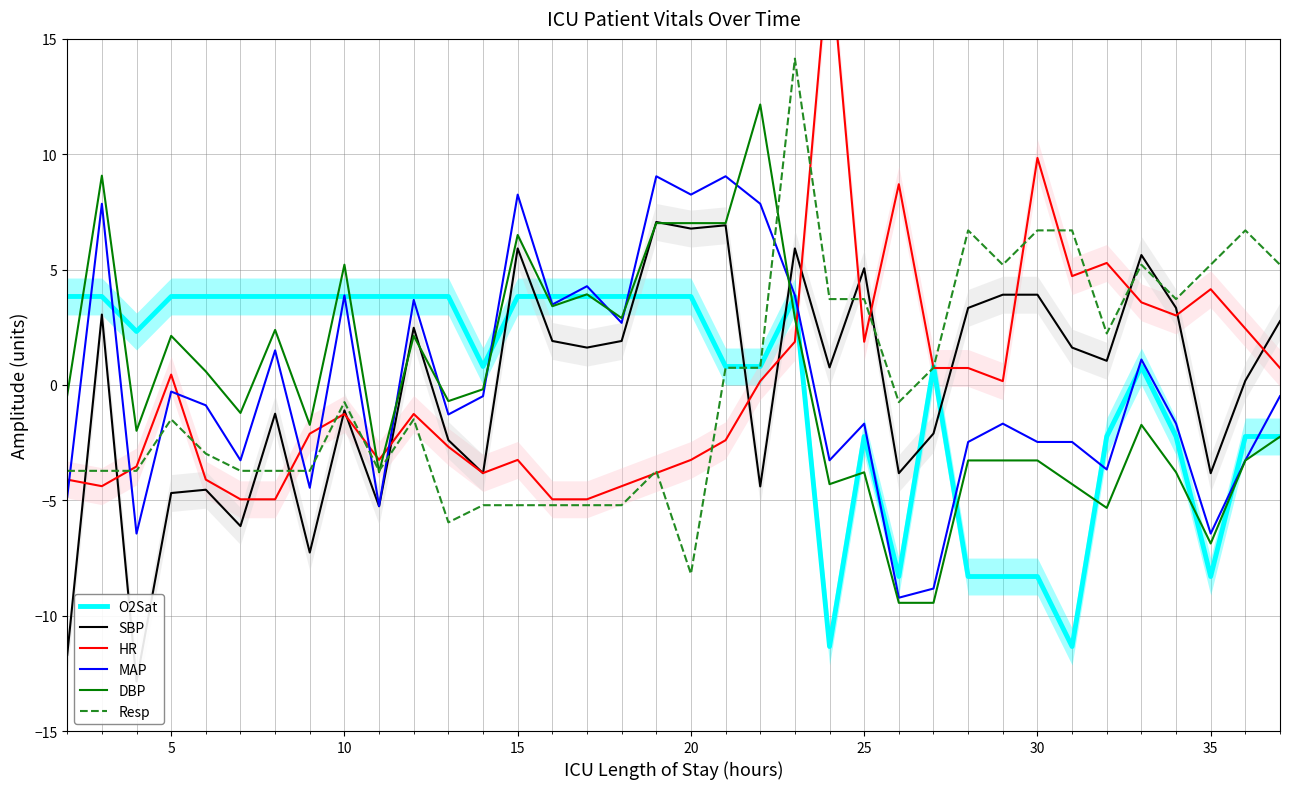

What is the difference between the maximum and minimum values in the Resp series?

22.3